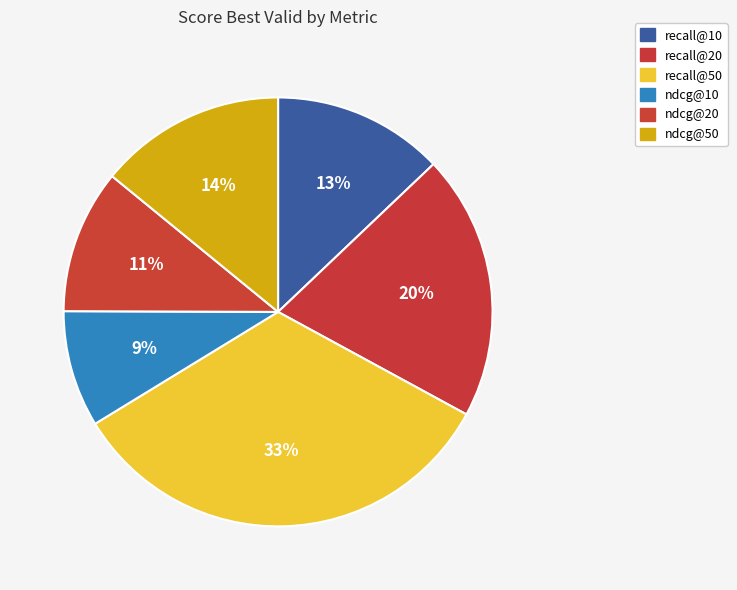

Which slice is the largest?

recall@50